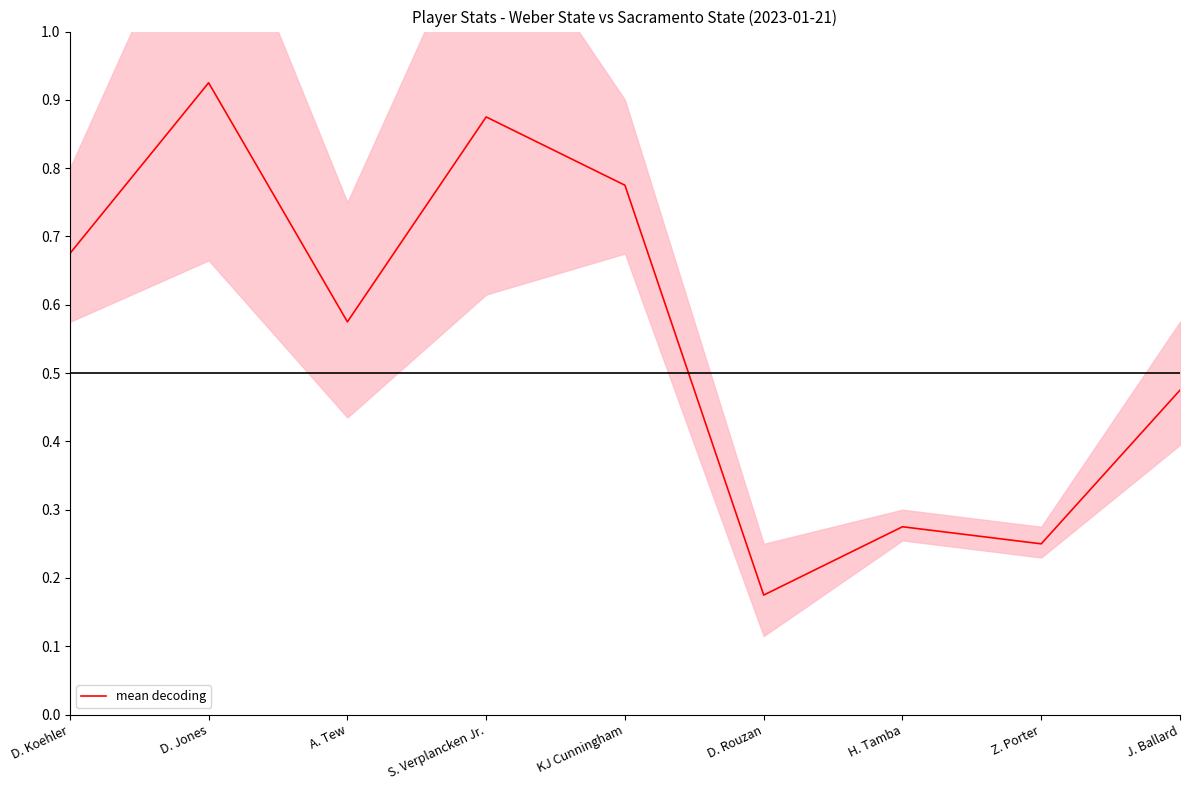

Reading right to left, what are all the values shown in this chart?

0.5	0.2	0.3	0.2	0.8	0.9	0.6	0.9	0.7